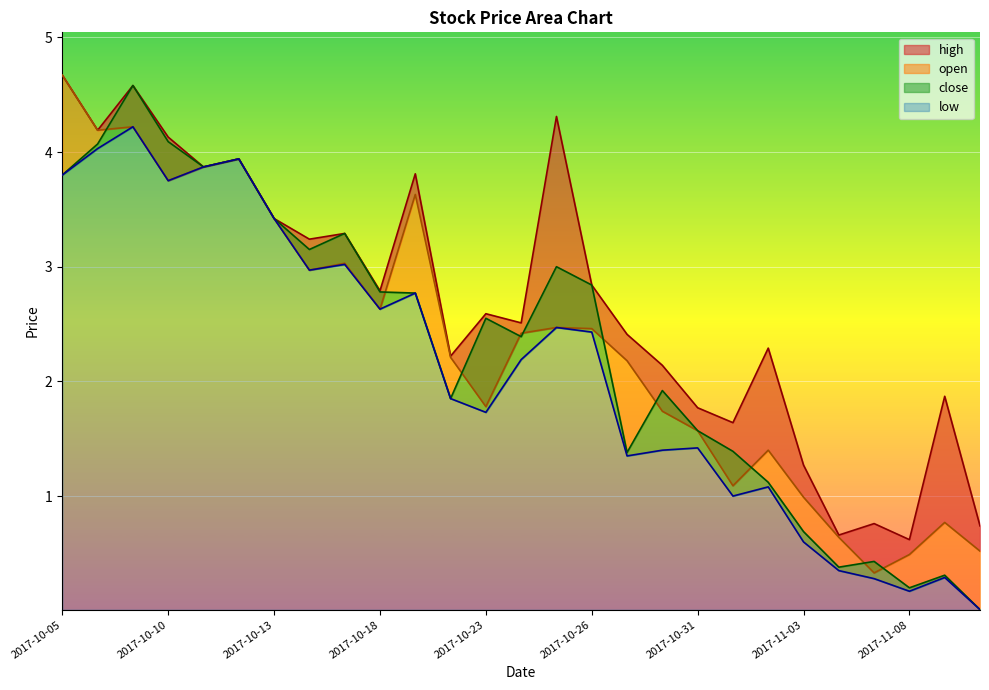

Which series has the largest total across all categories?

high